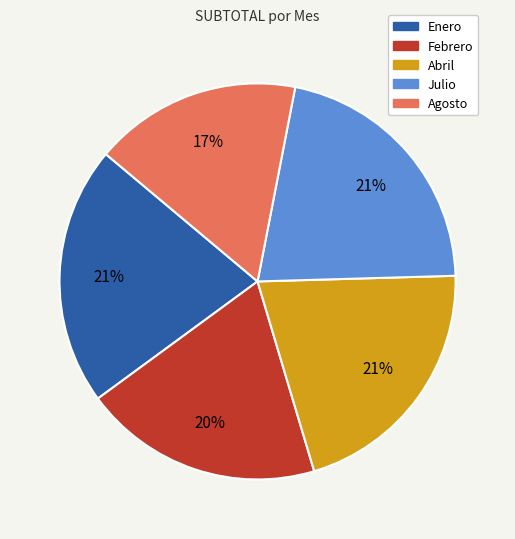

How many slices are in this pie chart?

5